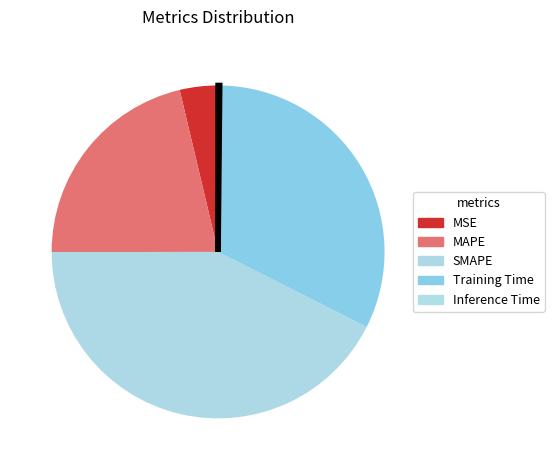

To the nearest percent, what is the difference between the largest and smallest slice percentages?

42%